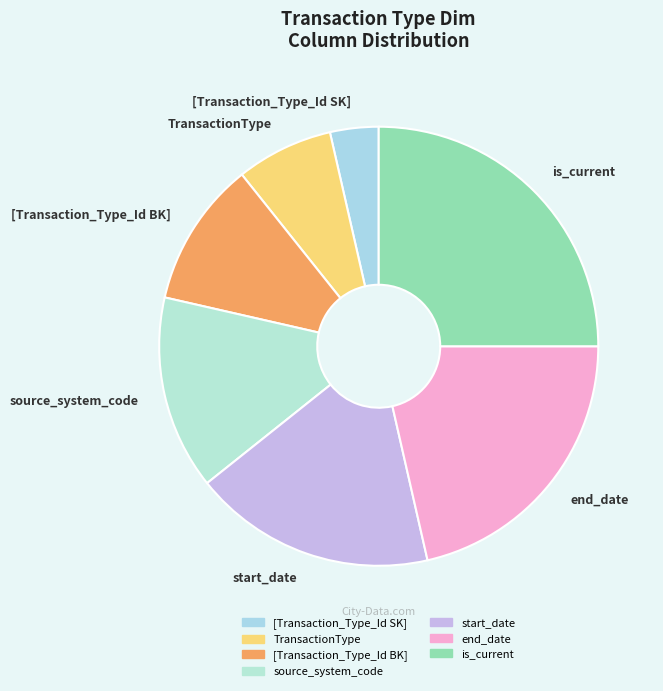

Which category has the smallest portion of the pie?

[Transaction_Type_Id SK]